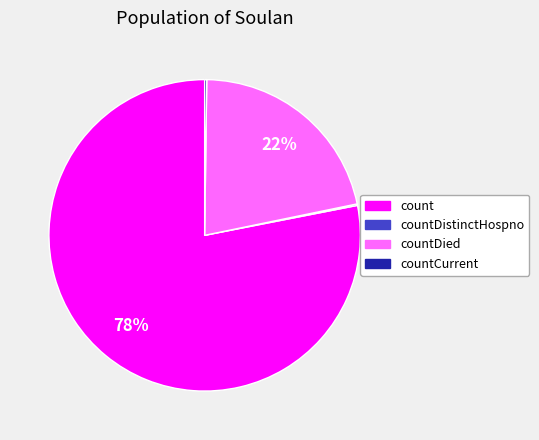

Is there any slice that represents more than half of the pie?

Yes